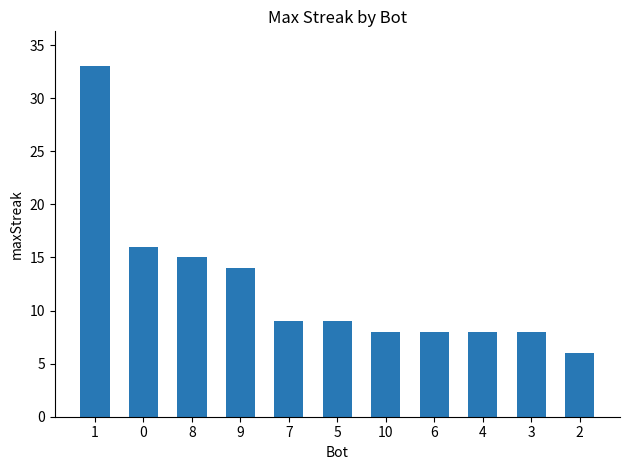

The value at 6 is 5. True or false?

False